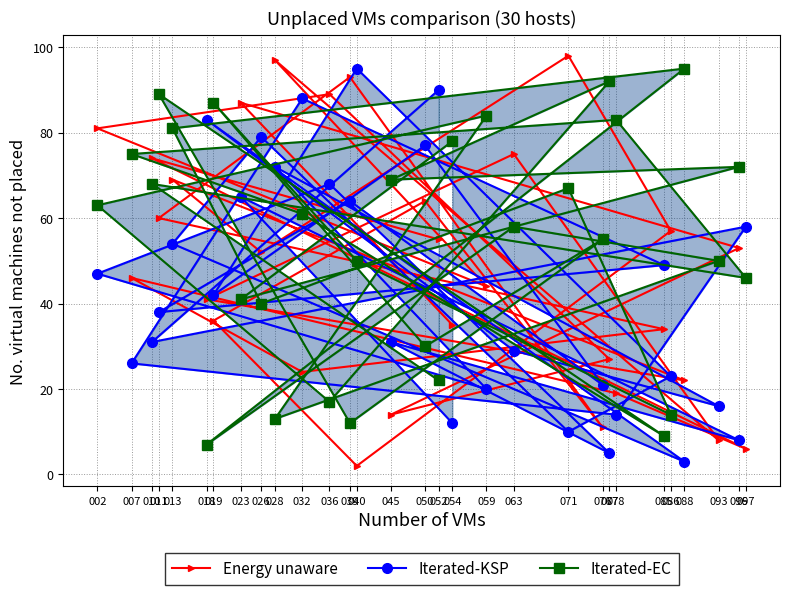

How many data points in Energy unaware are above 52?

14